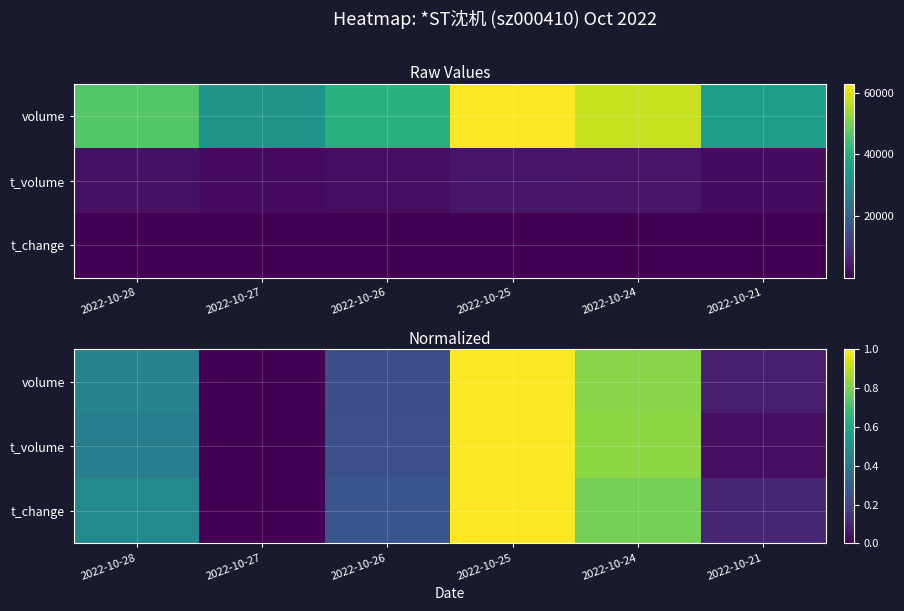

At 2022-10-28, list the series in order from largest to smallest.

t_change, volume, t_volume